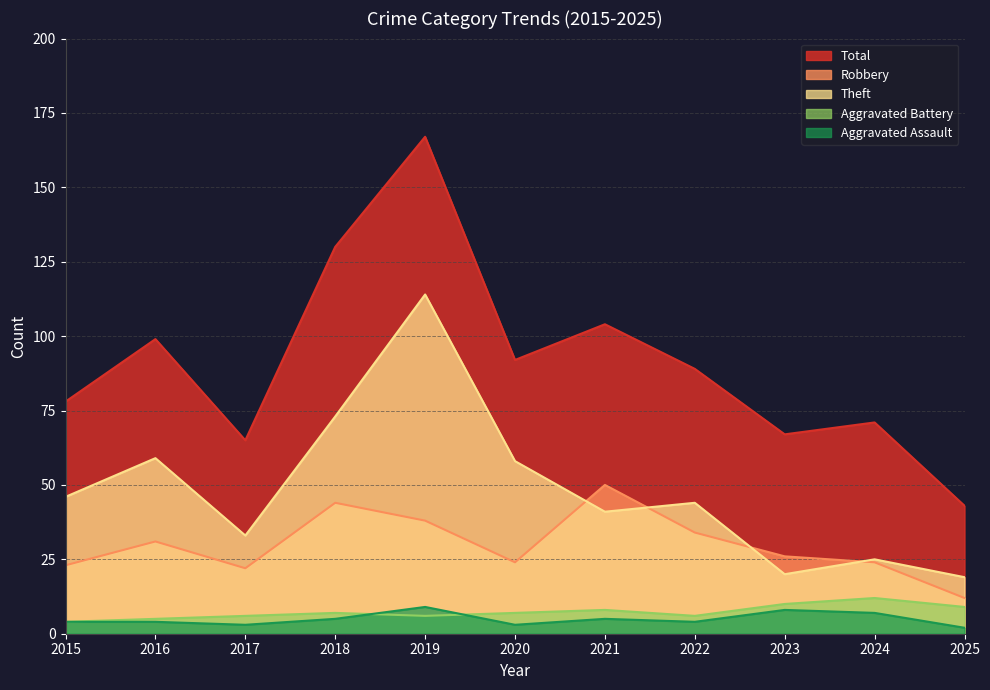

Which category has the highest value in the Total series?

2019